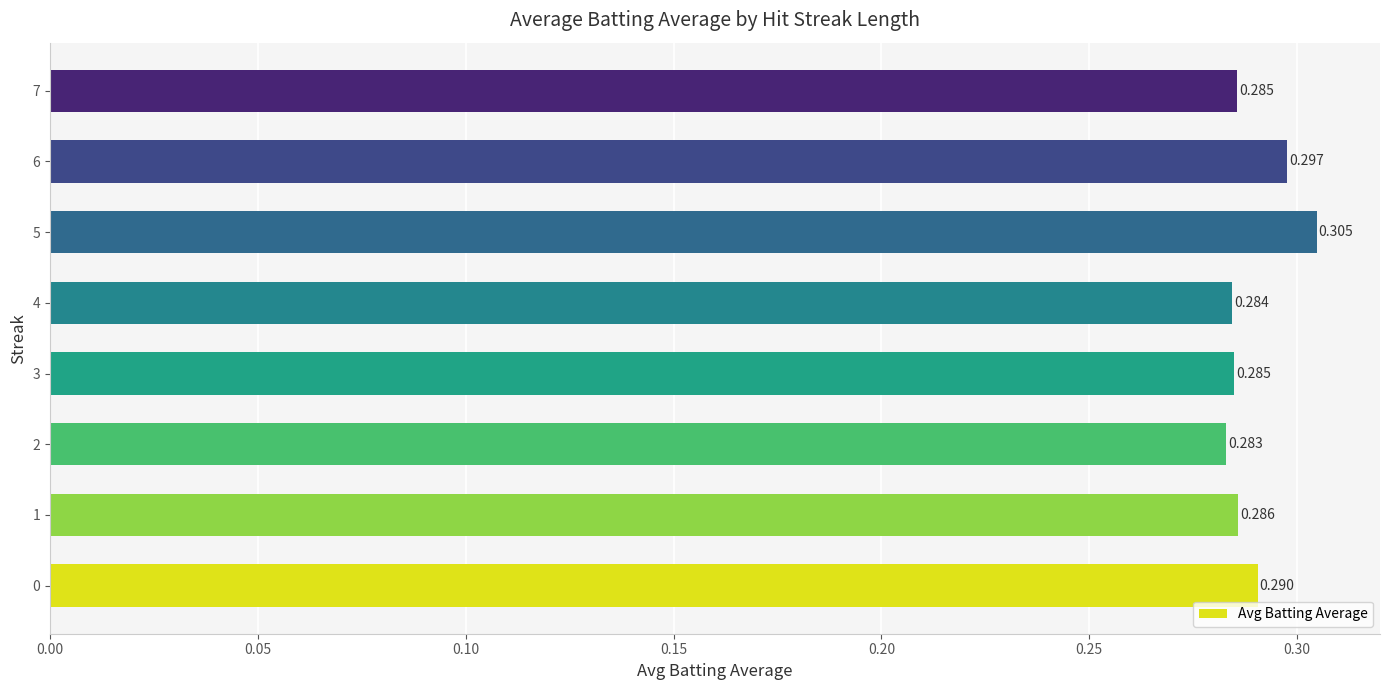

Count the number of categories in the chart.

8